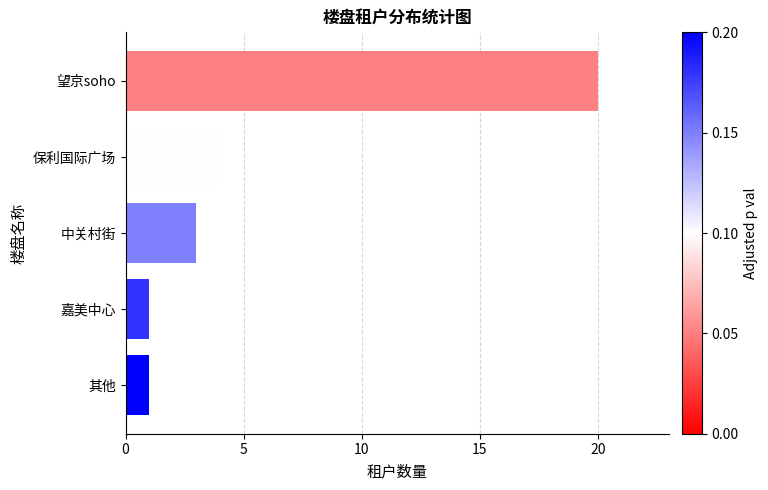

How many values are below 3?

2